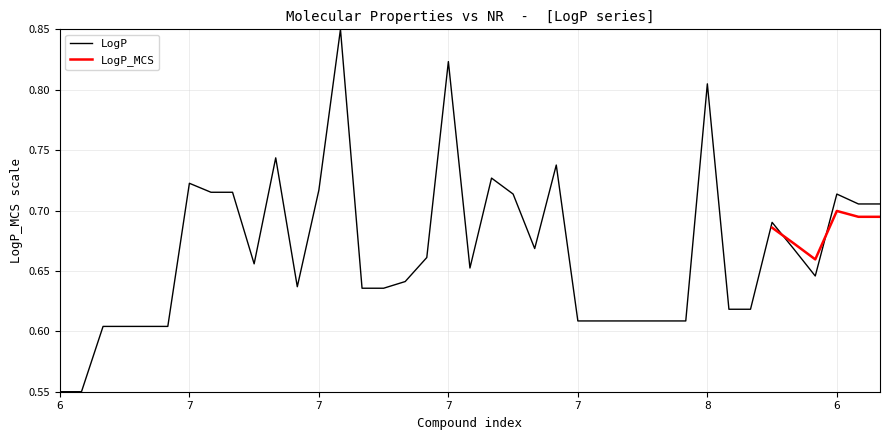

Count the values in the range 0 to 1.

39